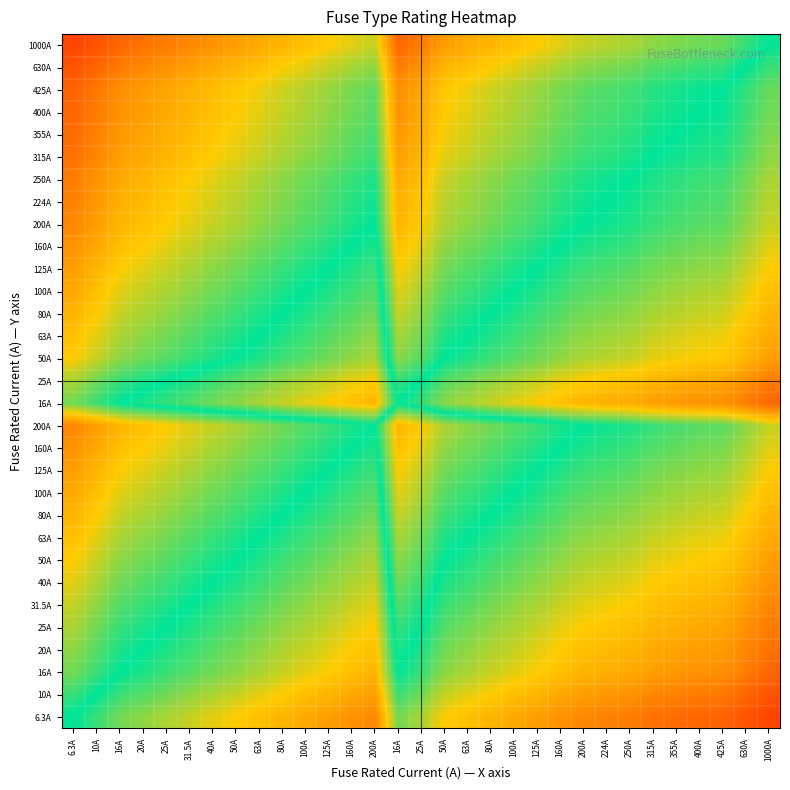

At which category is the sum across all series the highest?

6.3A